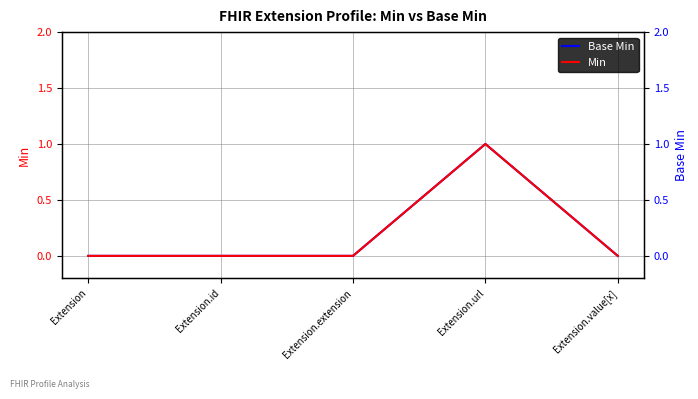

Reading left to right, extract all data points from this chart.

Base Min: 0	0	0	1	0
Min: 0	0	0	1	0